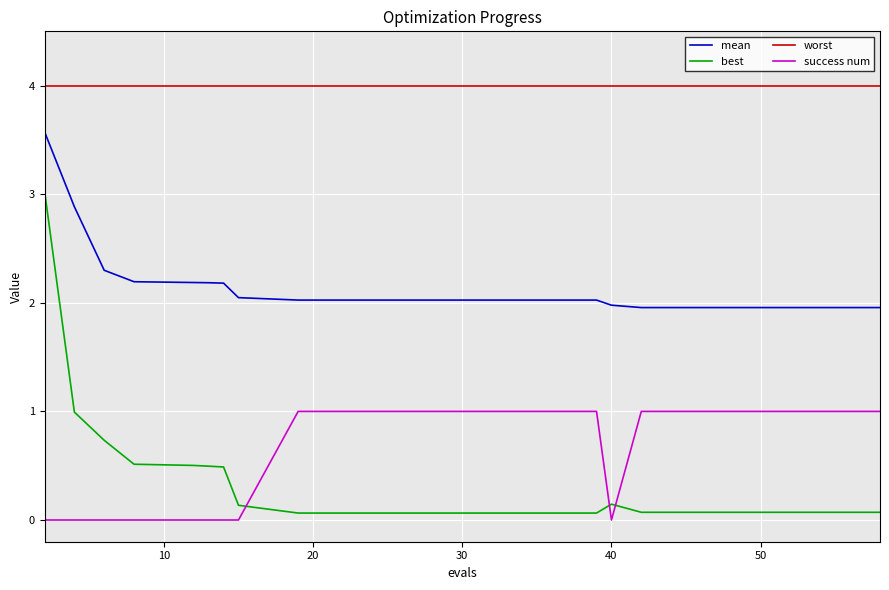

Which series has the largest total across all categories?

worst